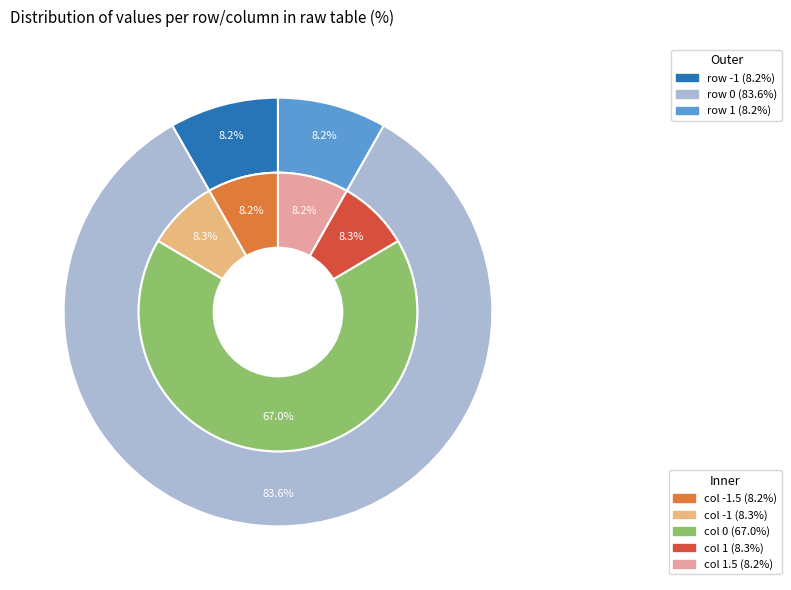

Rank the categories by value from lowest to highest.

-1.5, 1.5, -1, 1, 0